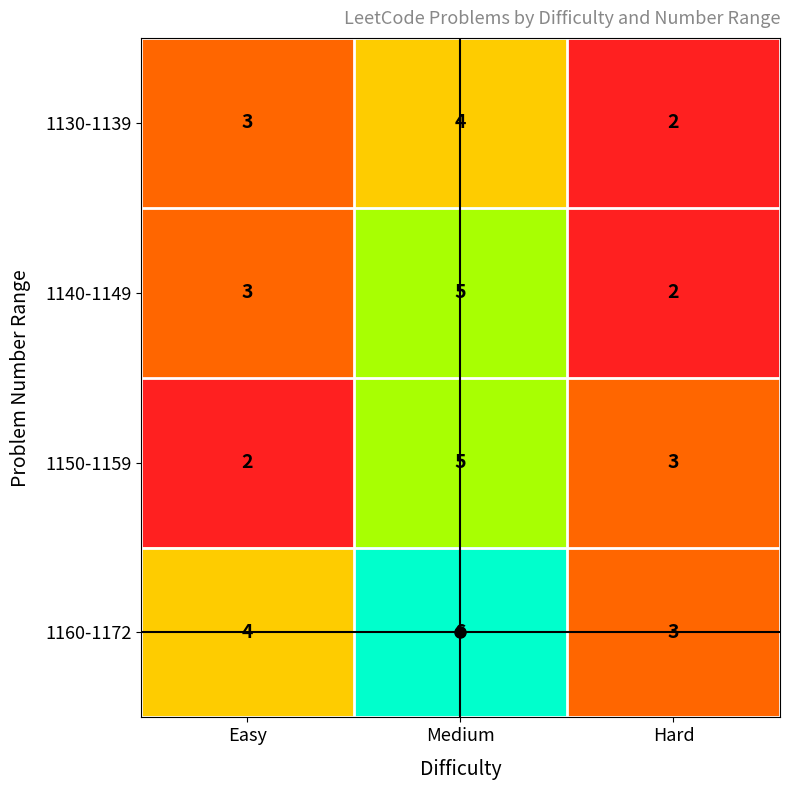

What is the lowest value of the 1160-1172 series?

3